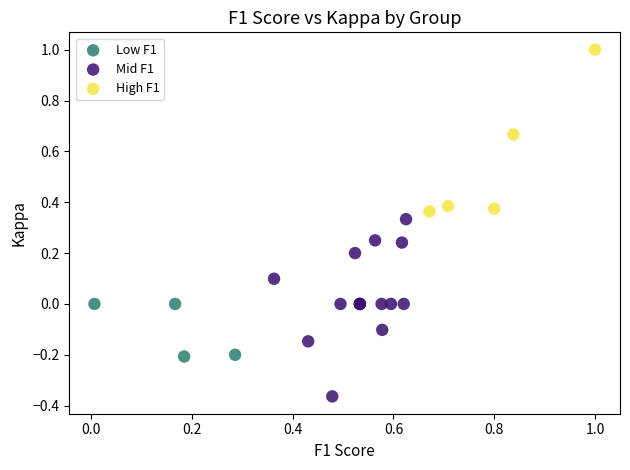

Which series reaches the minimum Y coordinate?

Mid F1